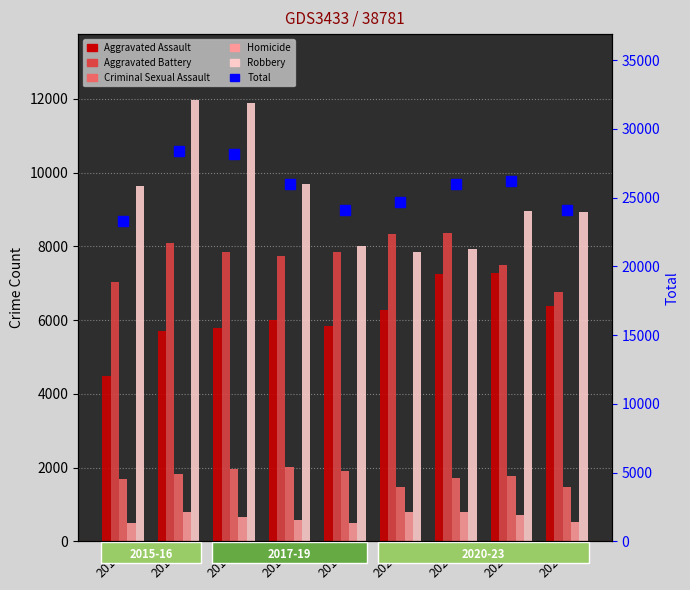

Is it true that Aggravated Battery equals 10526 at 2016?

False